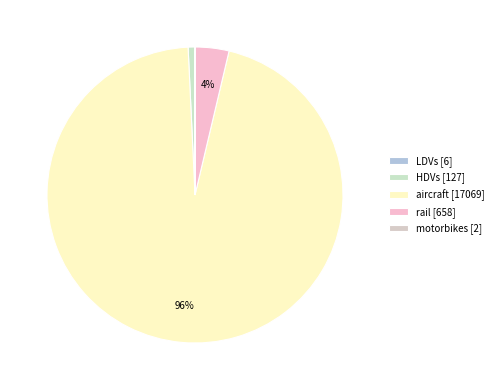

Between motorbikes and rail, which is larger?

rail